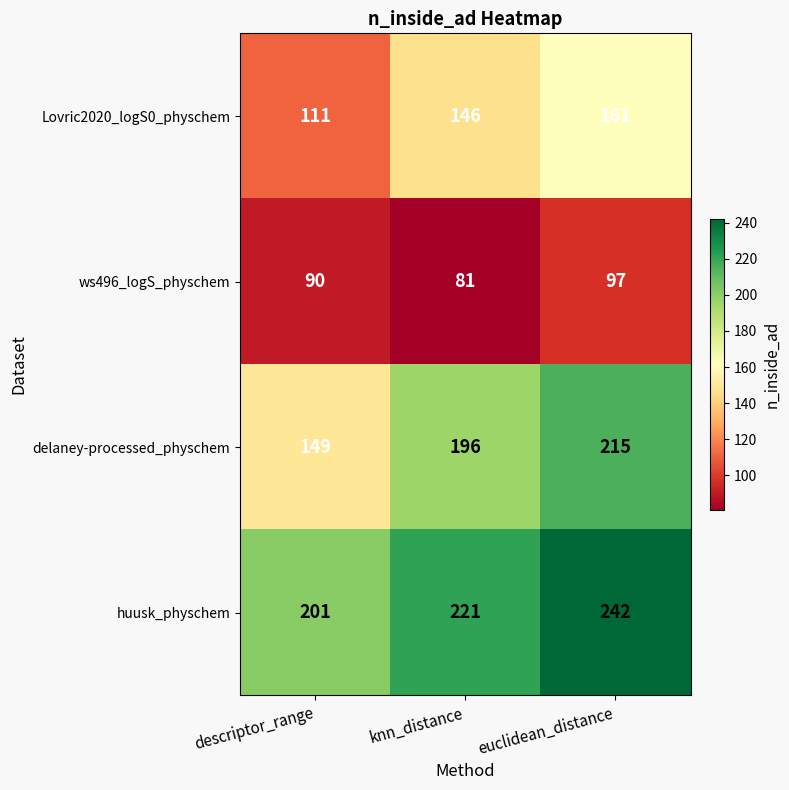

At which label does ws496_logS_physchem reach its peak?

euclidean_distance